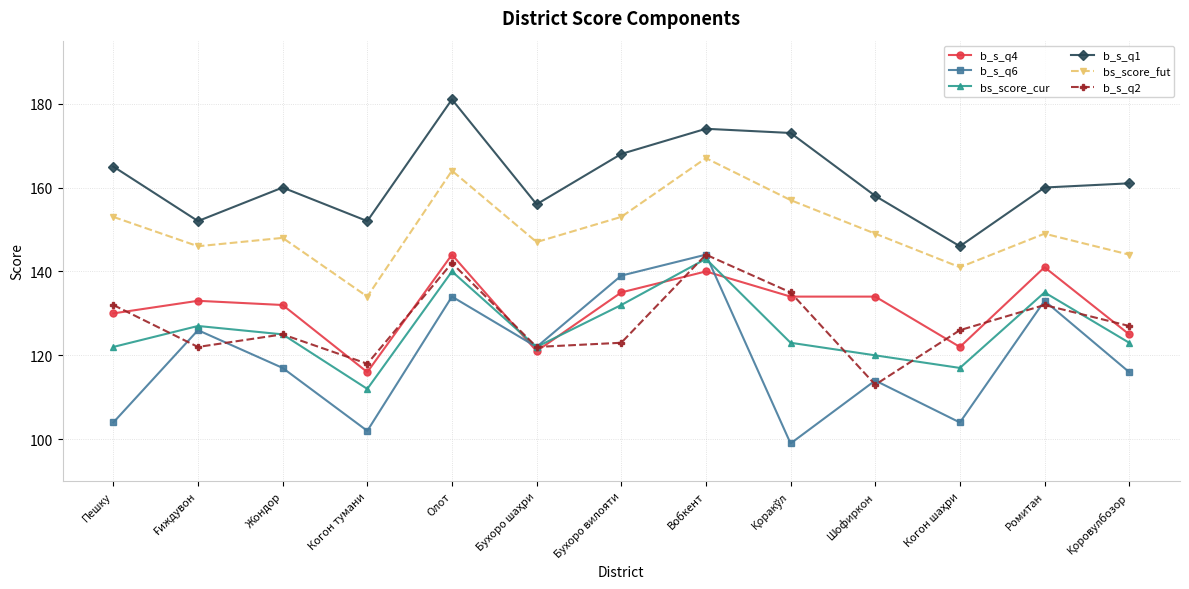

What are all the series names shown in the legend?

b_s_q4, b_s_q6, bs_score_cur, b_s_q1, bs_score_fut, b_s_q2